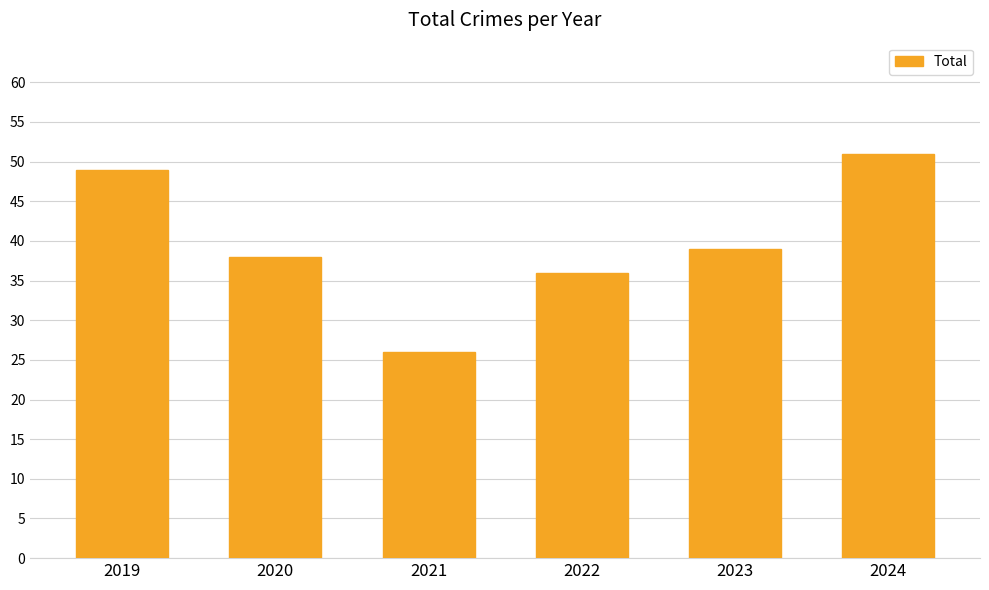

What is the sum of the values at 2019 and 2023?

88